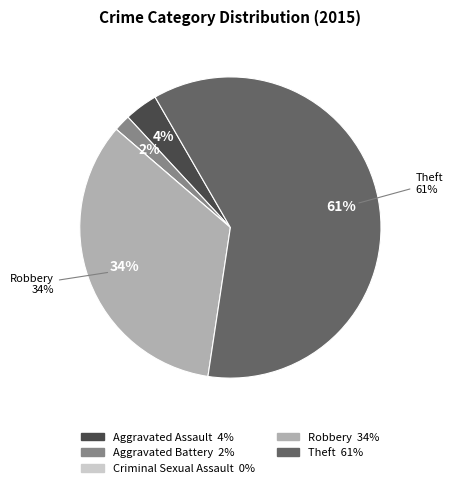

To the nearest percent, what is the difference between the largest and smallest slice percentages?

61%